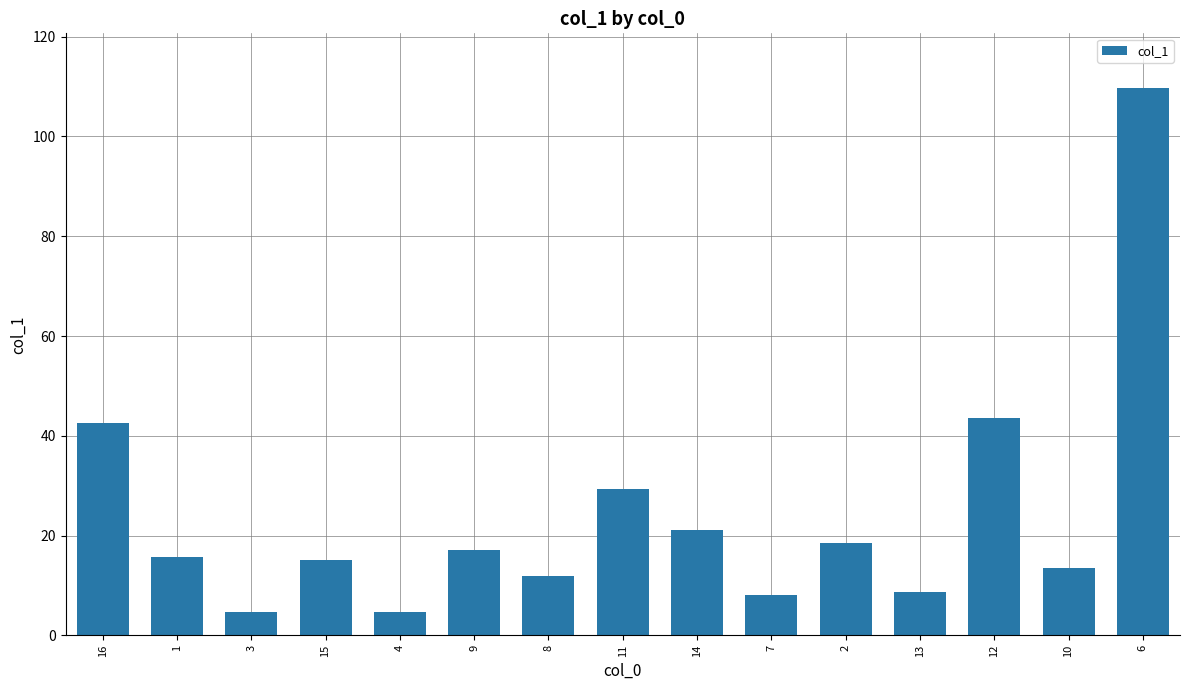

What is the label of the 1st bar from the left?

16